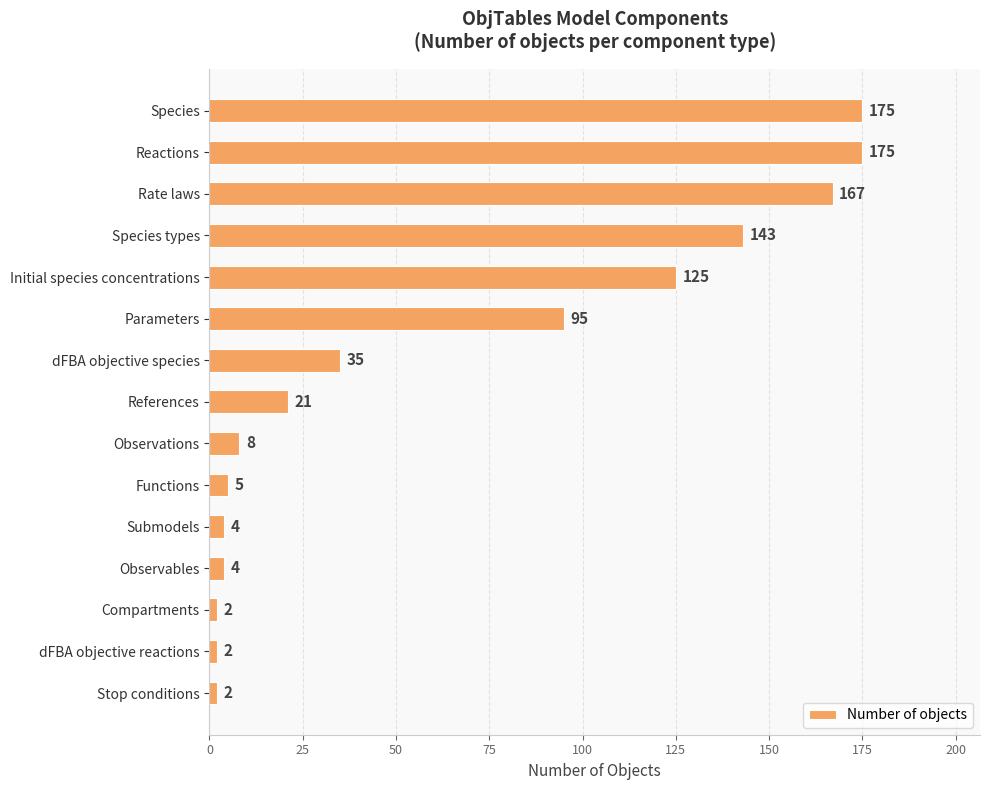

What is the minimum value shown in the chart?

2